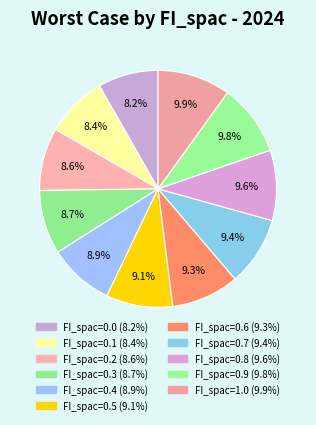

Does FI_spac=0.2 represent more than half of the total?

No